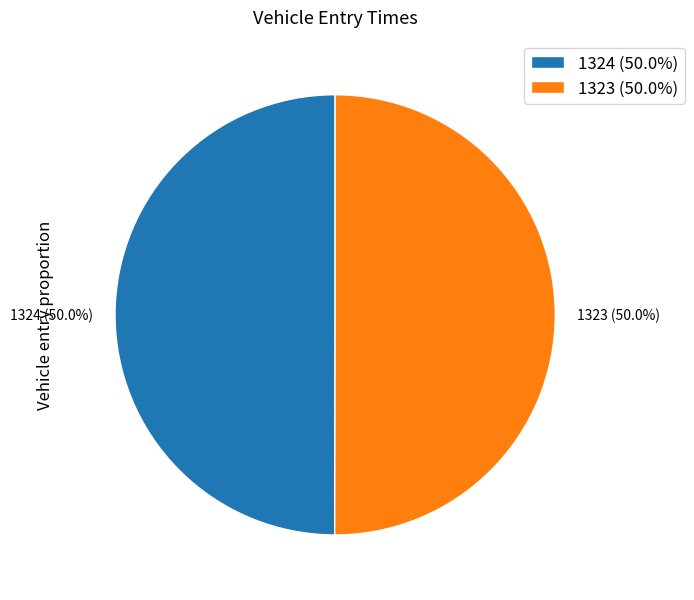

What percentage do 1324 and 1323 together represent?

100.0%